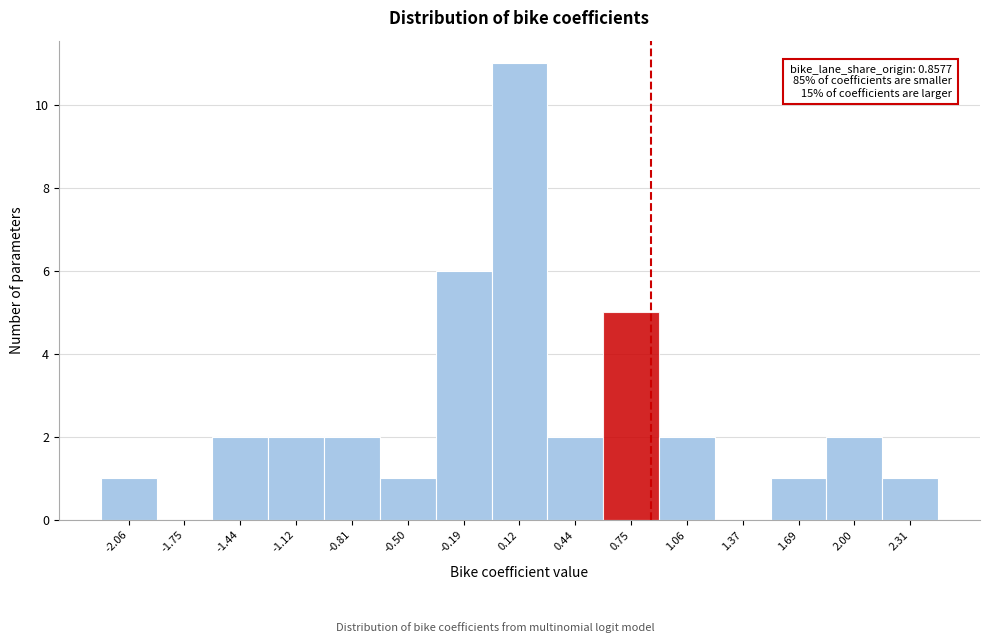

Which range on the x-axis has the tallest bar?

-0.05 to 0.30